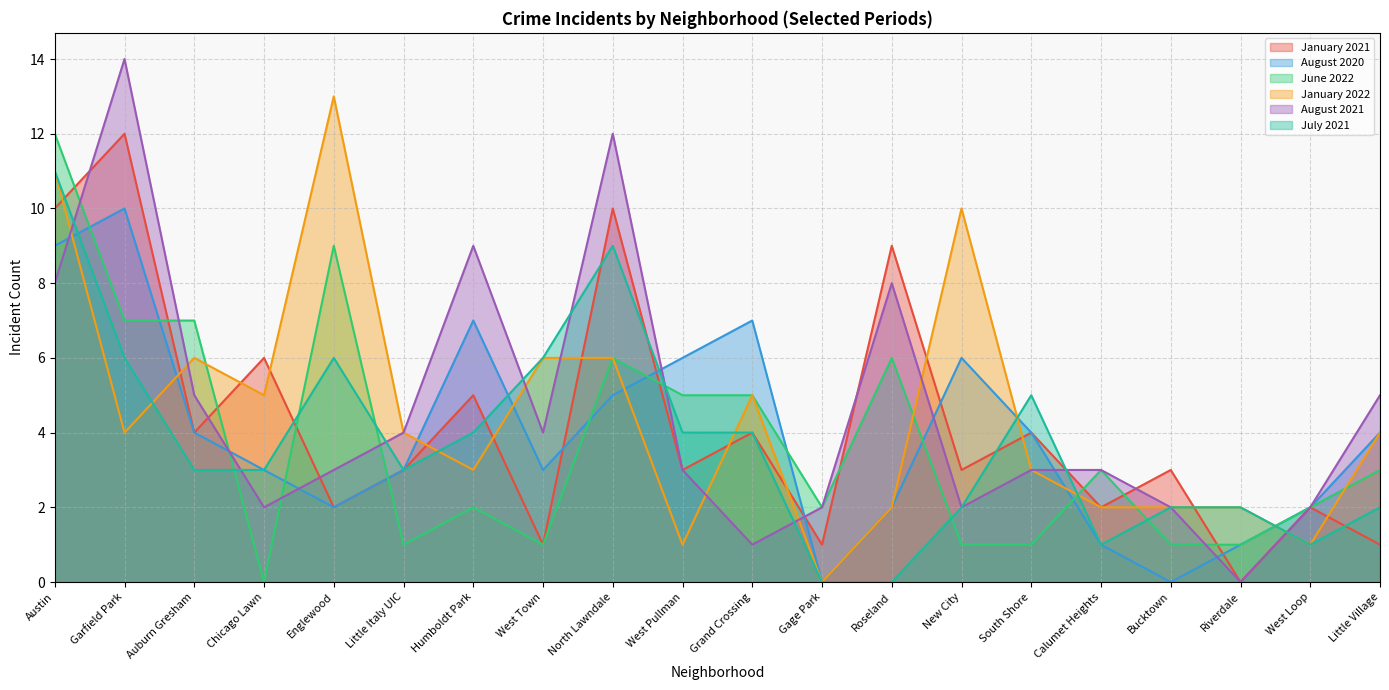

After their last crossing, which series has the higher values: January 2021 or August 2021?

January 2021